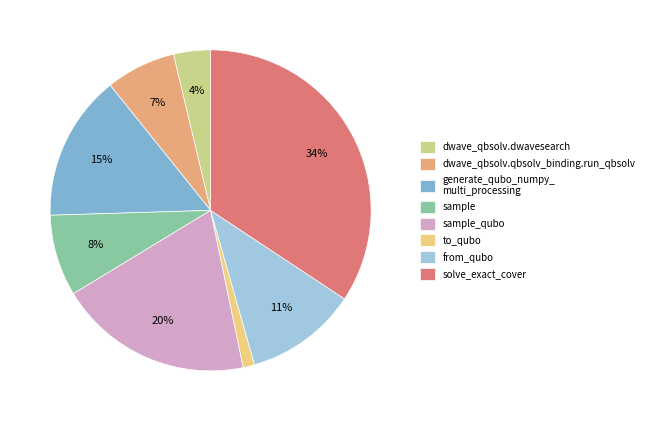

Rank the categories by value from highest to lowest.

solve_exact_cover, sample_qubo, generate_qubo_numpy_ multi_processing, from_qubo, sample, dwave_qbsolv.qbsolv_binding.run_qbsolv, dwave_qbsolv.dwavesearch, to_qubo